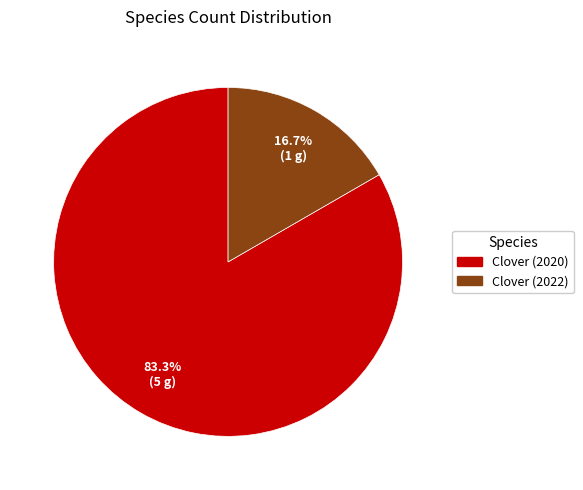

How many segments does this pie chart have?

2